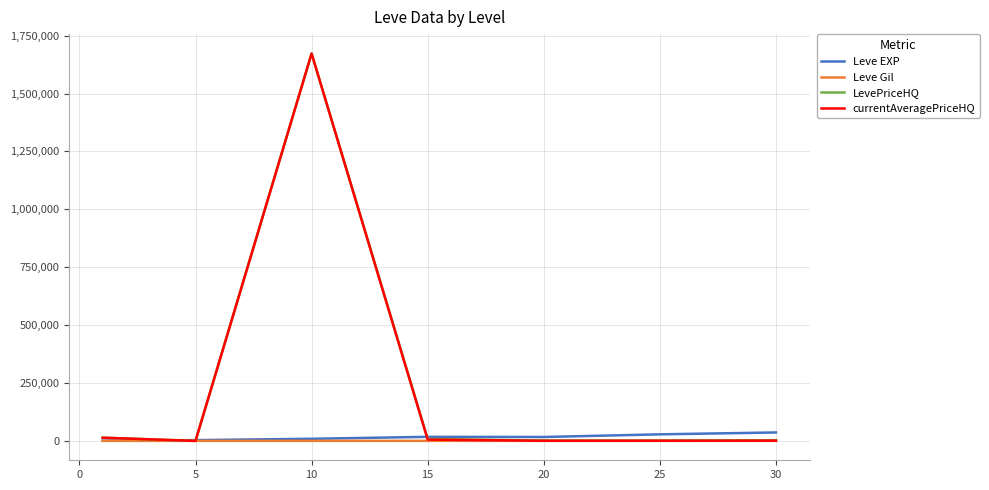

What is the maximum value for LevePriceHQ?

1672994.3